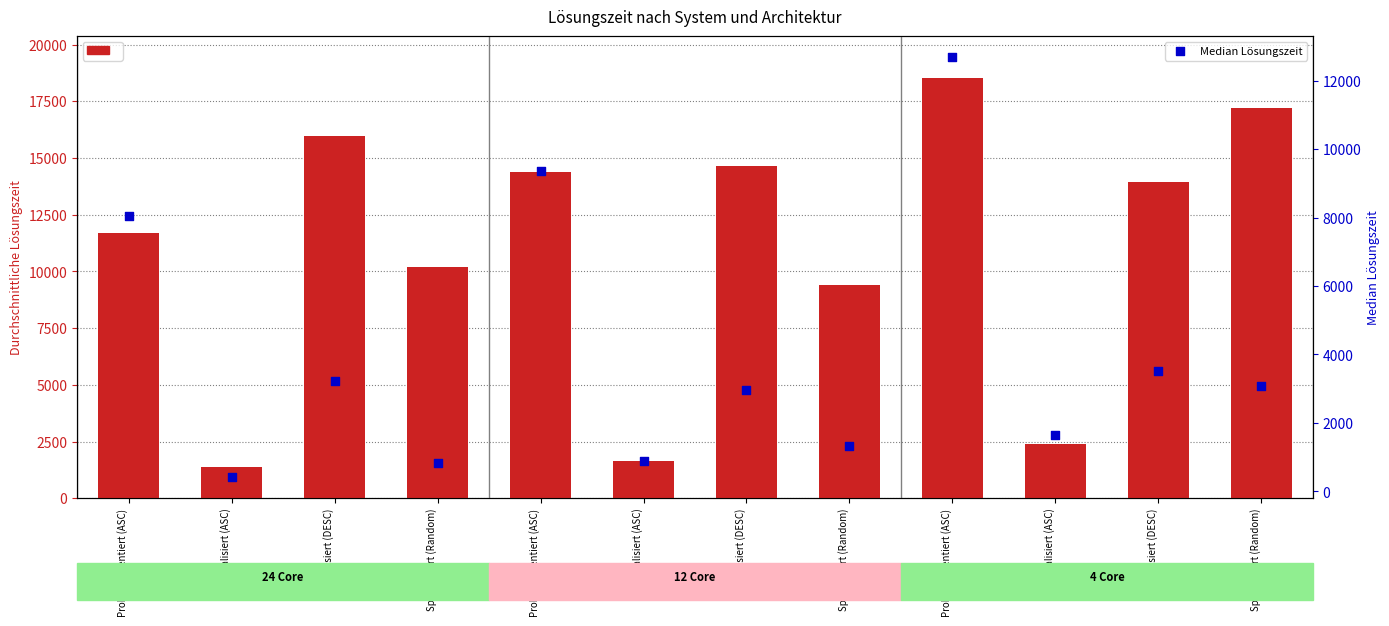

Which series has the largest total across all categories?

Durchschnittliche Lösungszeit